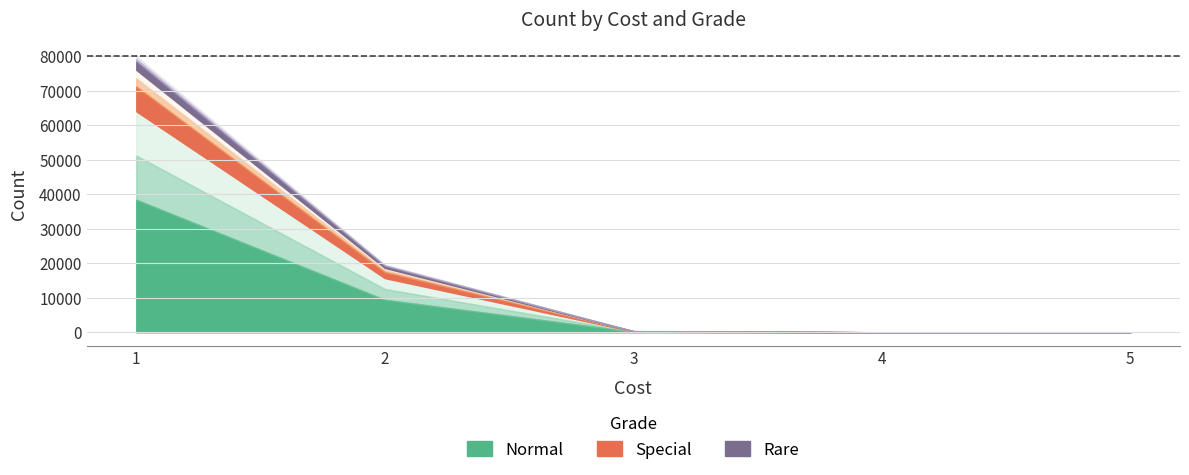

Reading left to right, list all the values displayed in this chart.

Normal: 64000.0	15707.2	280.0	12.0	0.8
Special: 12000.0	2945.1	52.5	2.2	0.1
Rare: 4000.0	981.7	17.5	0.8	0.1